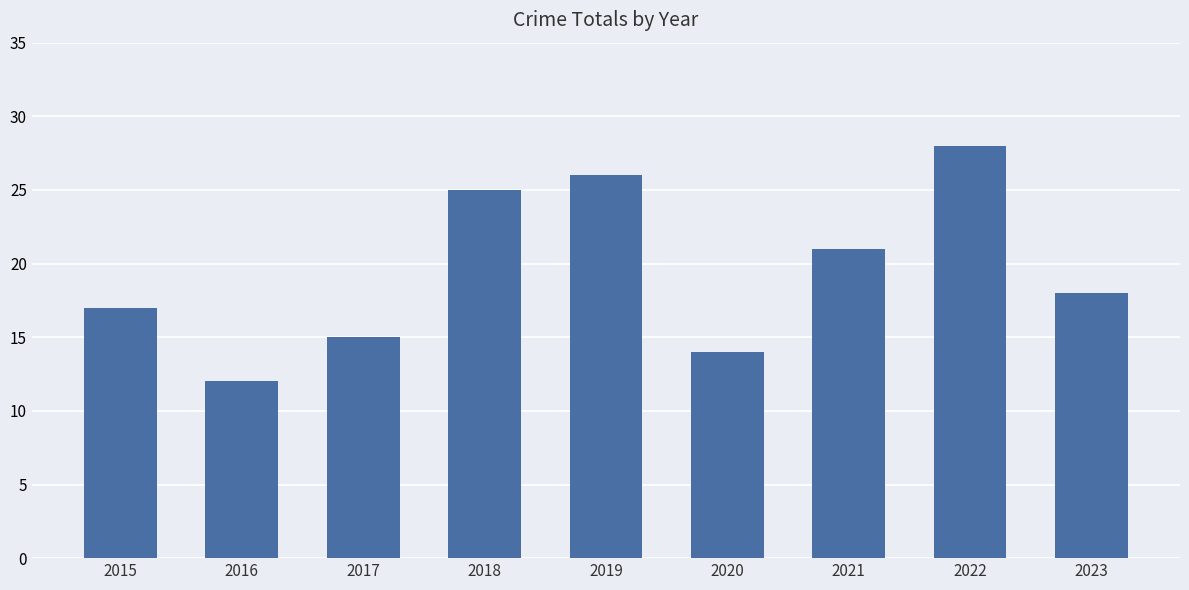

How many bars are there in total?

9